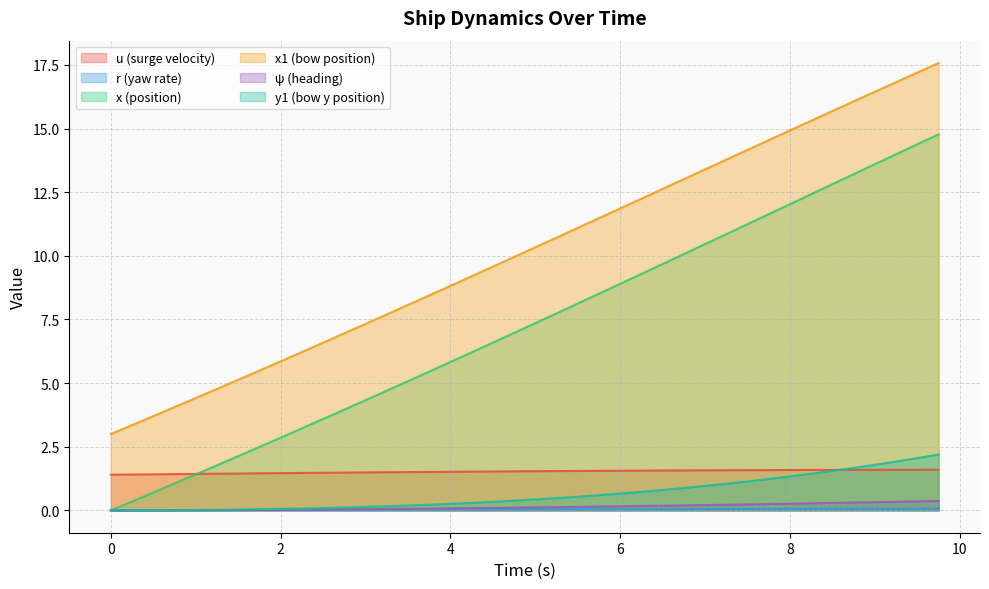

Reading left to right, list all the values displayed in this chart.

u: 0.0=1.4	0.25=1.4	0.5=1.4	0.75=1.4	1.0=1.4	1.25=1.4	1.5=1.4	1.75=1.5	2.0=1.5	2.25=1.5	2.5=1.5	2.75=1.5	3.0=1.5	3.25=1.5	3.5=1.5	3.75=1.5	4.0=1.5	4.25=1.5	4.5=1.5	4.75=1.5	5.0=1.5	5.25=1.5	5.5=1.5	5.75=1.6	6.0=1.6	6.25=1.6	6.5=1.6	6.75=1.6	7.0=1.6	7.25=1.6	7.5=1.6	7.75=1.6	8.0=1.6	8.25=1.6	8.5=1.6	8.75=1.6	9.0=1.6	9.25=1.6	9.5=1.6	9.75=1.6
r: 0.0=0.0	0.25=0.0	0.5=0.0	0.75=0.0	1.0=0.0	1.25=0.0	1.5=0.0	1.75=0.0	2.0=0.0	2.25=0.0	2.5=0.0	2.75=0.0	3.0=0.0	3.25=0.0	3.5=0.0	3.75=0.0	4.0=0.0	4.25=0.0	4.5=0.0	4.75=0.0	5.0=0.0	5.25=0.0	5.5=0.0	5.75=0.0	6.0=0.0	6.25=0.0	6.5=0.0	6.75=0.1	7.0=0.1	7.25=0.1	7.5=0.1	7.75=0.1	8.0=0.1	8.25=0.1	8.5=0.1	8.75=0.1	9.0=0.1	9.25=0.1	9.5=0.1	9.75=0.1
x: 0.0=0.0	0.25=0.3	0.5=0.7	0.75=1.1	1.0=1.4	1.25=1.8	1.5=2.1	1.75=2.5	2.0=2.9	2.25=3.2	2.5=3.6	2.75=4.0	3.0=4.3	3.25=4.7	3.5=5.1	3.75=5.5	4.0=5.8	4.25=6.2	4.5=6.6	4.75=7.0	5.0=7.4	5.25=7.7	5.5=8.1	5.75=8.5	6.0=8.9	6.25=9.3	6.5=9.7	6.75=10.1	7.0=10.5	7.25=10.9	7.5=11.2	7.75=11.6	8.0=12.0	8.25=12.4	8.5=12.8	8.75=13.2	9.0=13.6	9.25=14.0	9.5=14.4	9.75=14.8
x1: 0.0=3.0	0.25=3.4	0.5=3.7	0.75=4.1	1.0=4.4	1.25=4.8	1.5=5.1	1.75=5.5	2.0=5.9	2.25=6.2	2.5=6.6	2.75=7.0	3.0=7.3	3.25=7.7	3.5=8.1	3.75=8.4	4.0=8.8	4.25=9.2	4.5=9.6	4.75=10.0	5.0=10.3	5.25=10.7	5.5=11.1	5.75=11.5	6.0=11.9	6.25=12.2	6.5=12.6	6.75=13.0	7.0=13.4	7.25=13.8	7.5=14.2	7.75=14.5	8.0=14.9	8.25=15.3	8.5=15.7	8.75=16.1	9.0=16.4	9.25=16.8	9.5=17.2	9.75=17.6
psi: 0.0=0.0	0.25=0.0	0.5=0.0	0.75=0.0	1.0=0.0	1.25=0.0	1.5=0.0	1.75=0.0	2.0=0.0	2.25=0.0	2.5=0.0	2.75=0.0	3.0=0.0	3.25=0.1	3.5=0.1	3.75=0.1	4.0=0.1	4.25=0.1	4.5=0.1	4.75=0.1	5.0=0.1	5.25=0.1	5.5=0.1	5.75=0.1	6.0=0.2	6.25=0.2	6.5=0.2	6.75=0.2	7.0=0.2	7.25=0.2	7.5=0.2	7.75=0.2	8.0=0.3	8.25=0.3	8.5=0.3	8.75=0.3	9.0=0.3	9.25=0.3	9.5=0.4	9.75=0.4
y1: 0.0=0.0	0.25=0.0	0.5=0.0	0.75=0.0	1.0=0.0	1.25=0.0	1.5=0.0	1.75=0.0	2.0=0.1	2.25=0.1	2.5=0.1	2.75=0.1	3.0=0.1	3.25=0.2	3.5=0.2	3.75=0.2	4.0=0.3	4.25=0.3	4.5=0.3	4.75=0.4	5.0=0.4	5.25=0.5	5.5=0.5	5.75=0.6	6.0=0.7	6.25=0.7	6.5=0.8	6.75=0.9	7.0=1.0	7.25=1.0	7.5=1.1	7.75=1.2	8.0=1.3	8.25=1.4	8.5=1.6	8.75=1.7	9.0=1.8	9.25=1.9	9.5=2.1	9.75=2.2